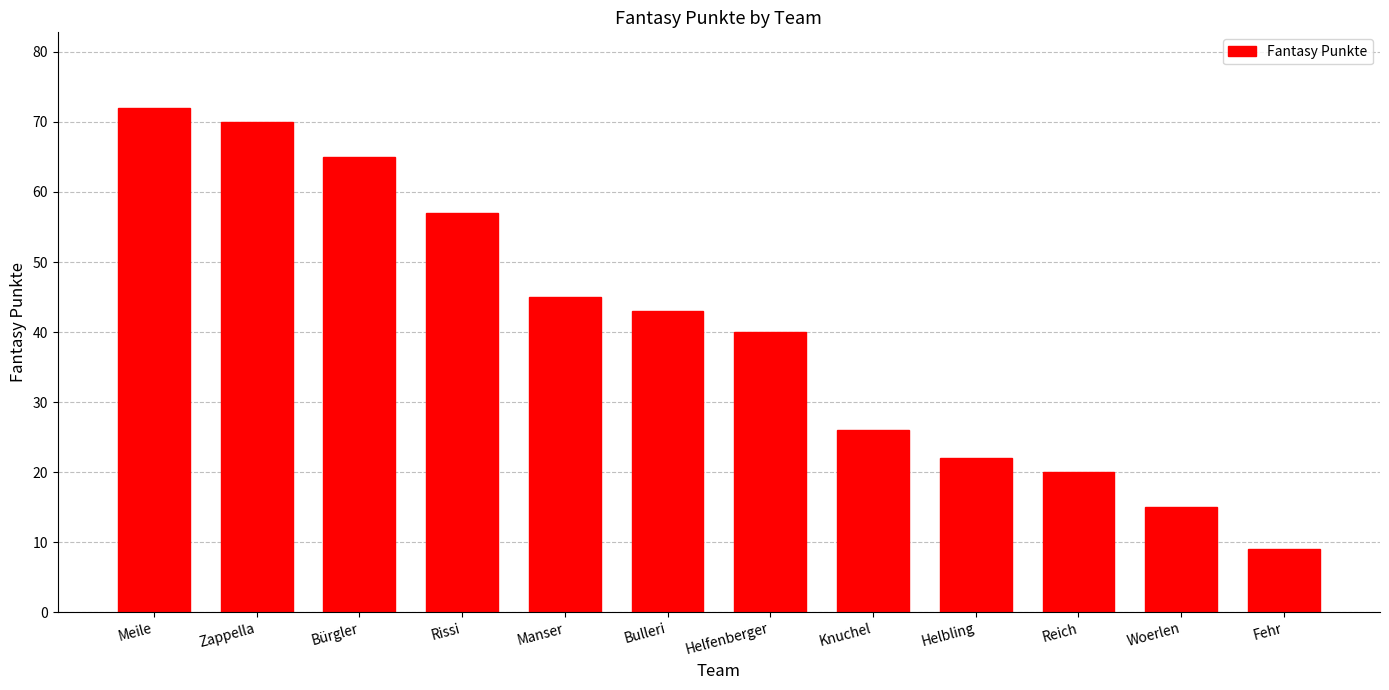

How many data points does each series have?

12